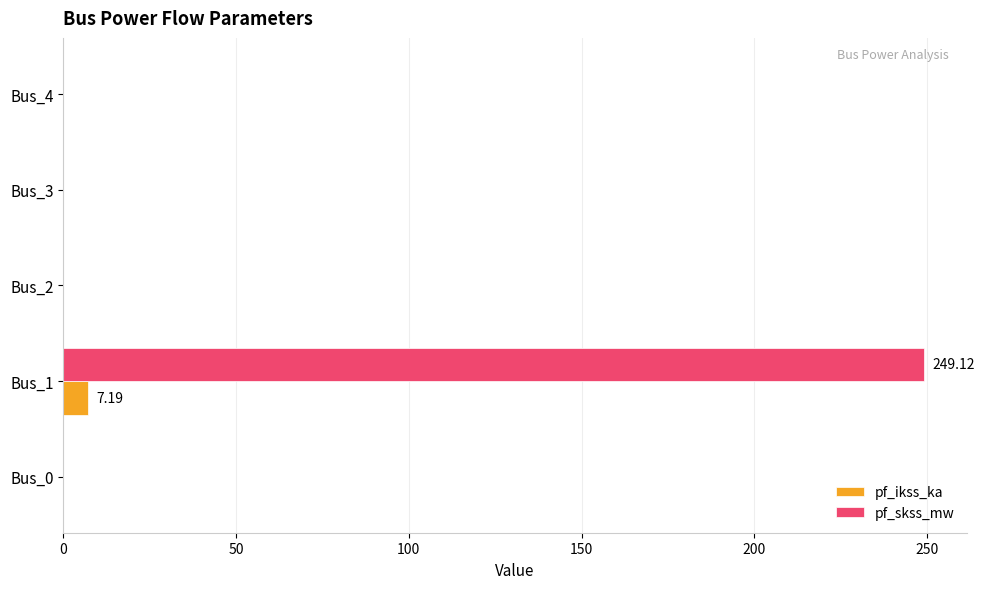

Which series has the largest total across all categories?

pf_skss_mw